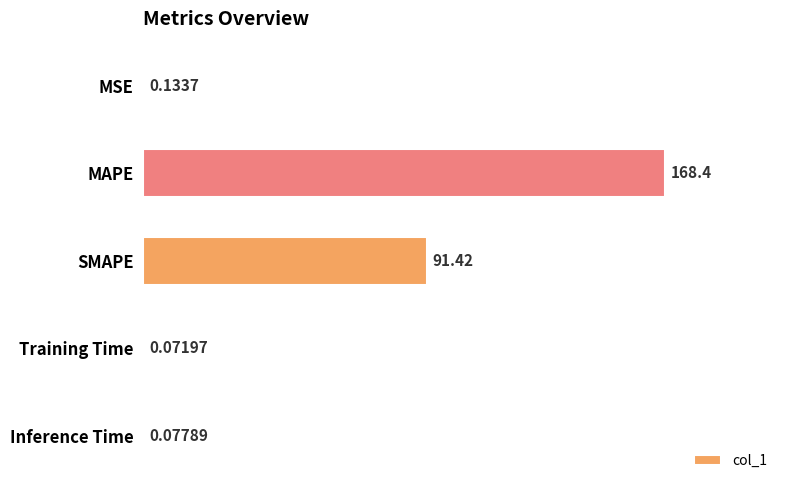

What is the sum of all values?

260.1